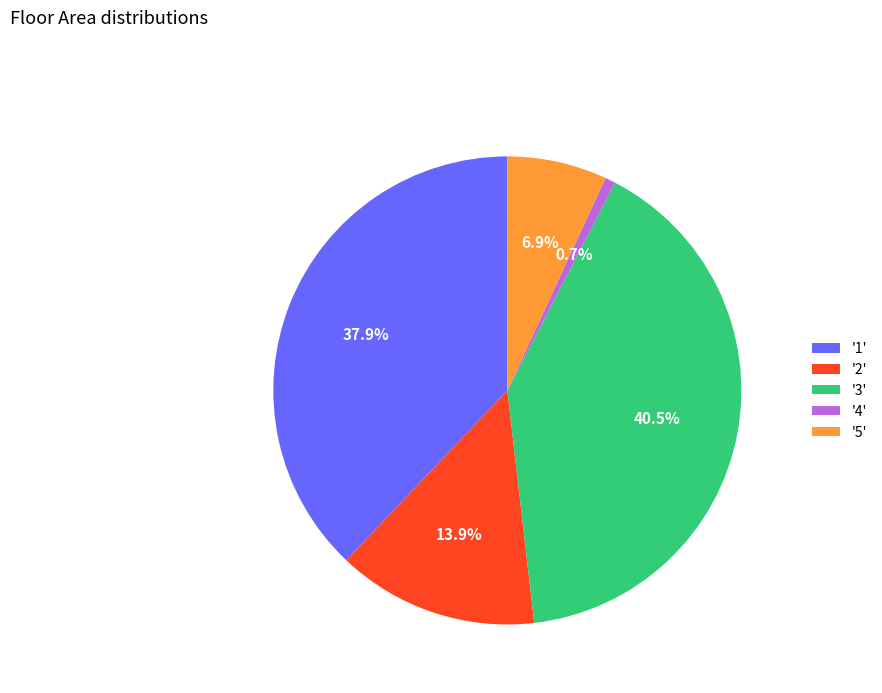

What portion of the pie excludes '2'?

86.1%